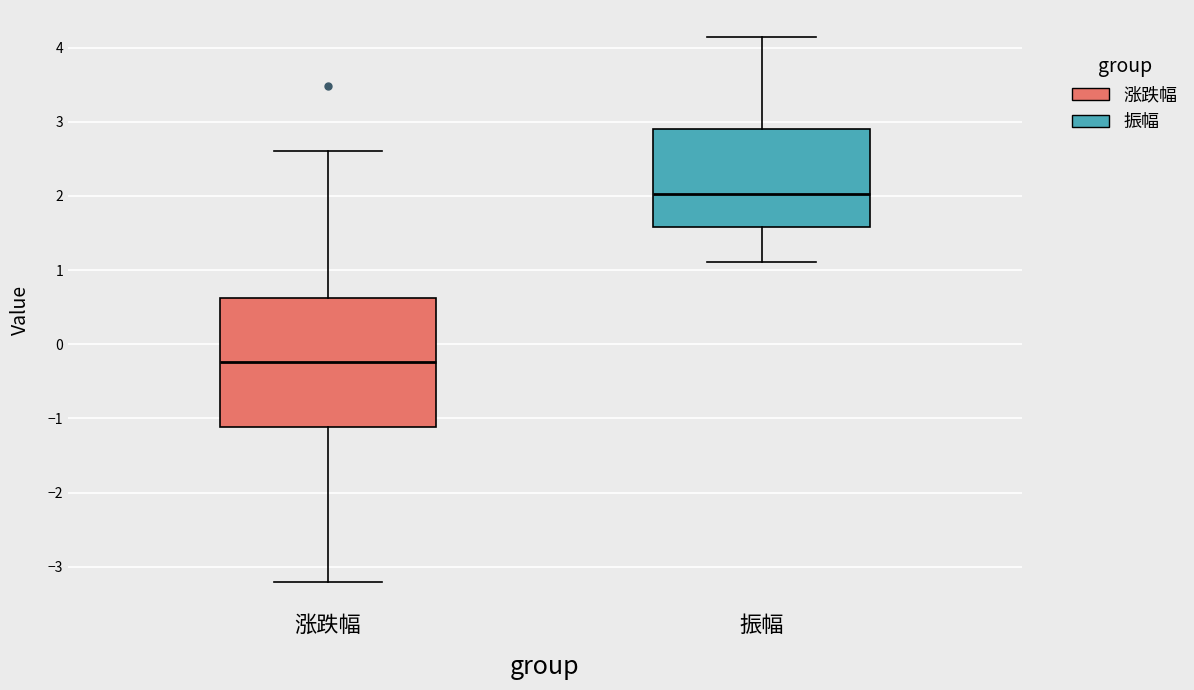

Where does the lower whisker of the box for 振幅 end on the y-axis? The values are not printed on the chart, so give them approximately, as read against the axis.

1.1